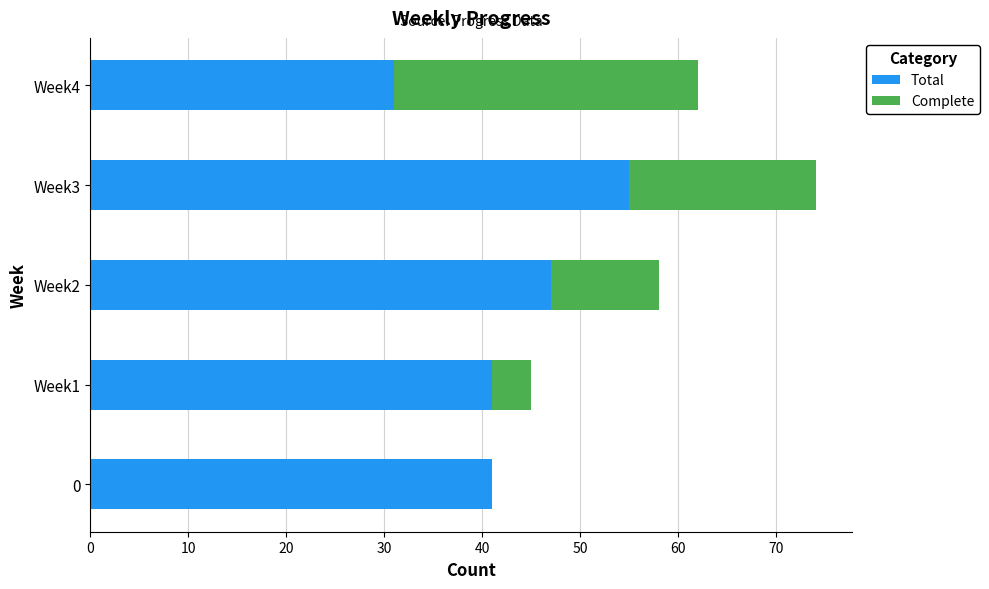

At which label does Total reach its peak?

Week3